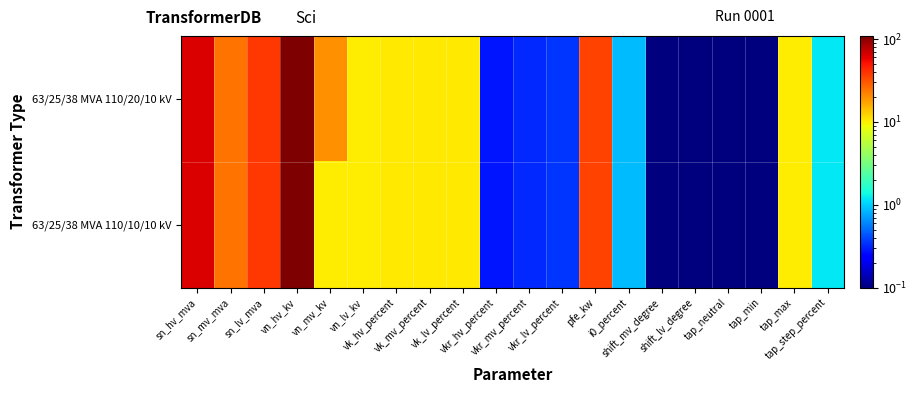

Rank the series by their maximum value, from lowest to highest.

63/25/38 MVA 110/20/10 kV, 63/25/38 MVA 110/10/10 kV